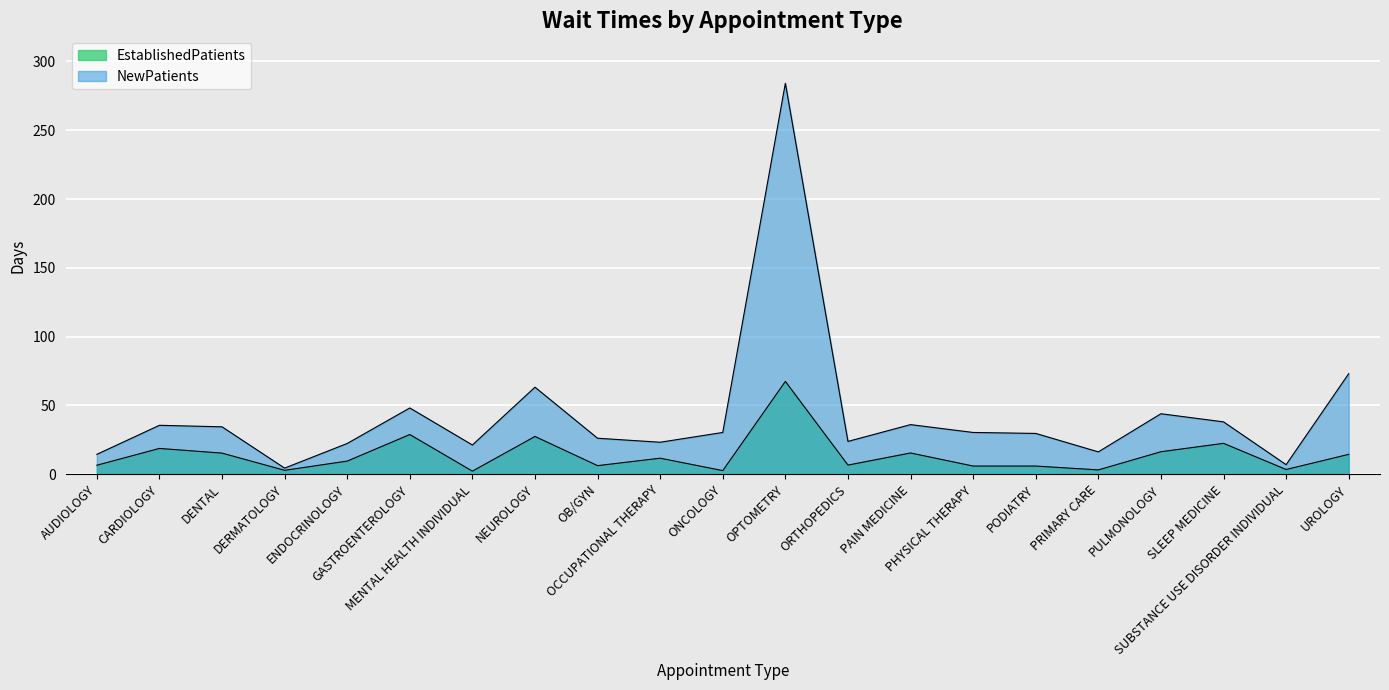

At SLEEP MEDICINE, list the series in order from largest to smallest.

NewPatients, EstablishedPatients